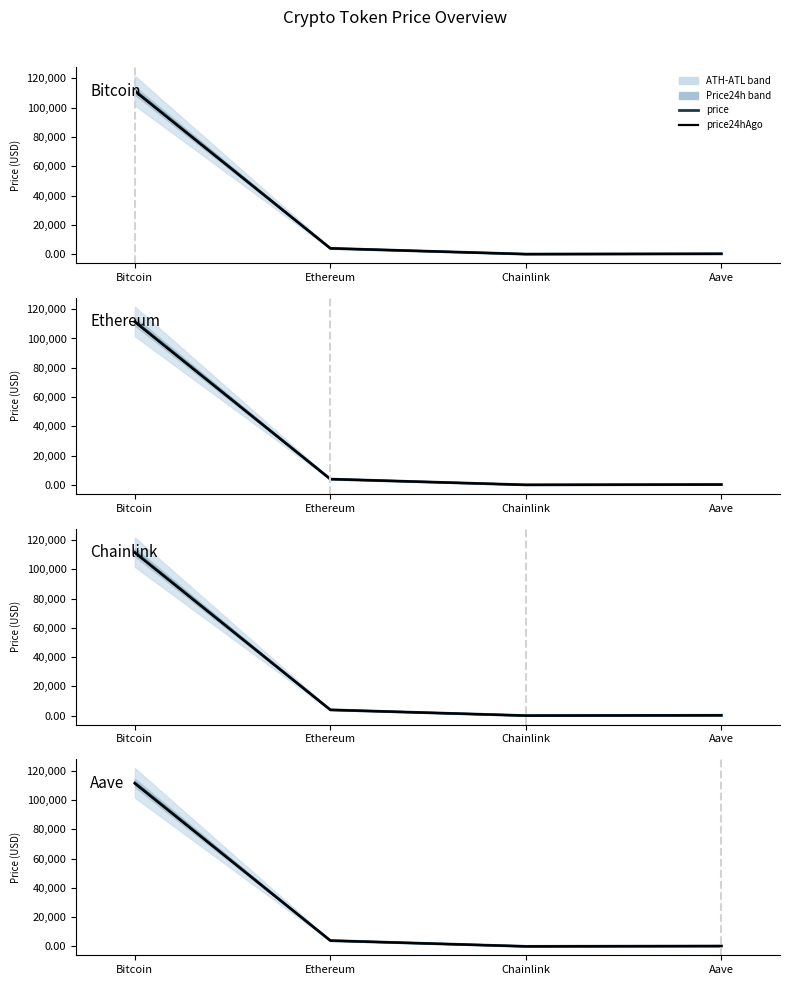

The value of price at Chainlink is 18.1. True or false?

True